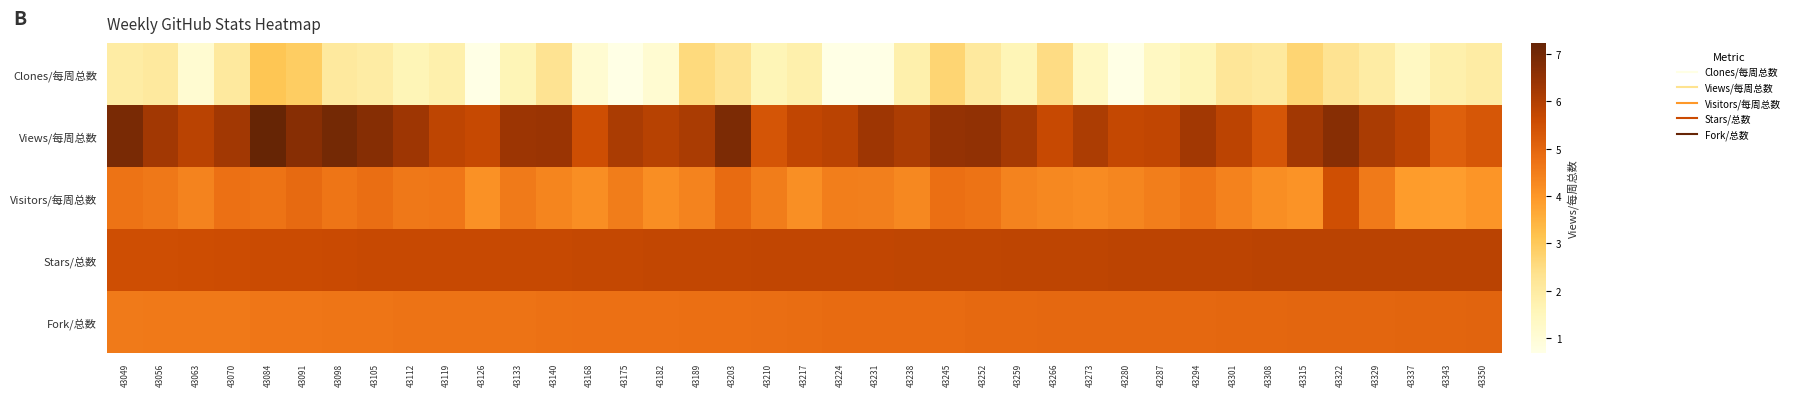

Which series has the largest range (max minus min)?

Clones/每周总数